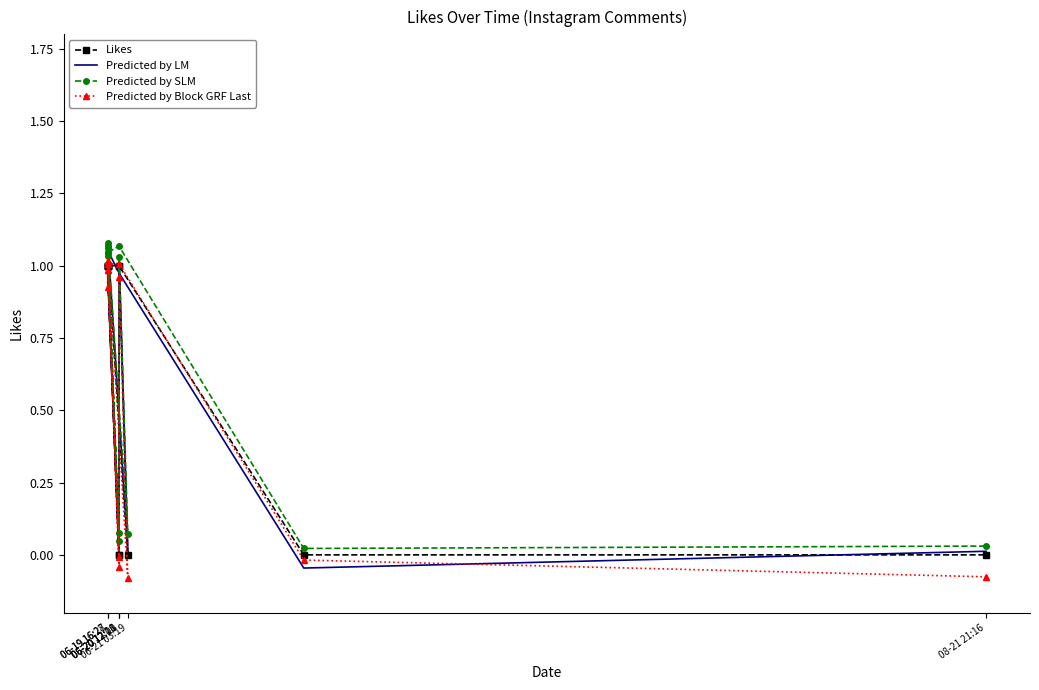

How many series are shown in this chart?

4